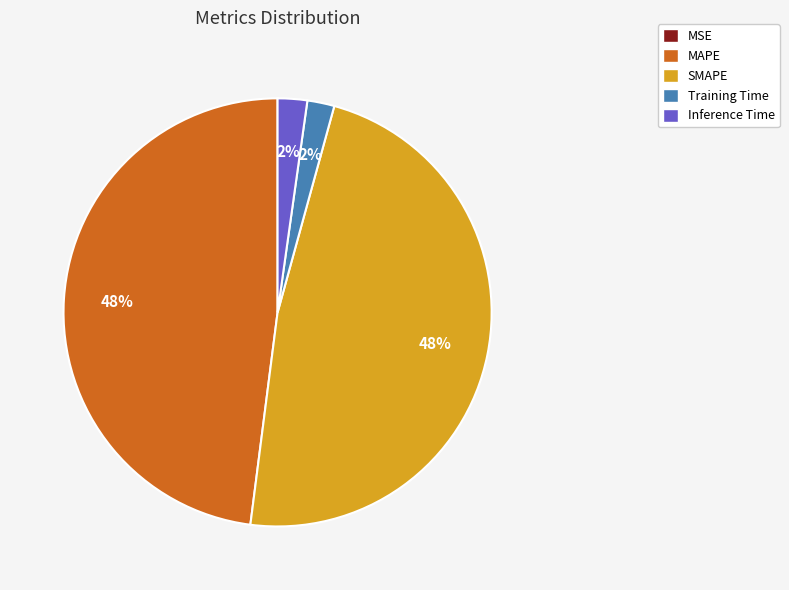

Between SMAPE and Training Time, which is larger?

SMAPE